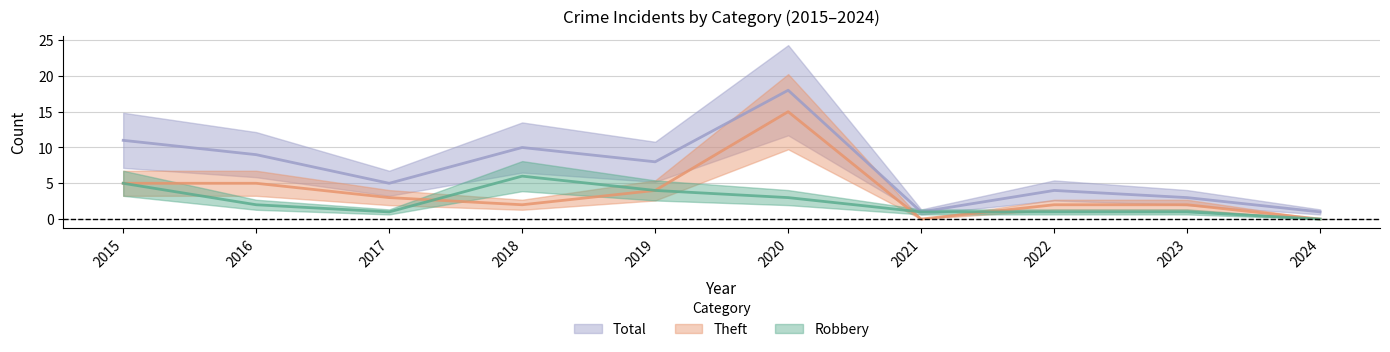

At how many categories does at least one series exceed 9?

3